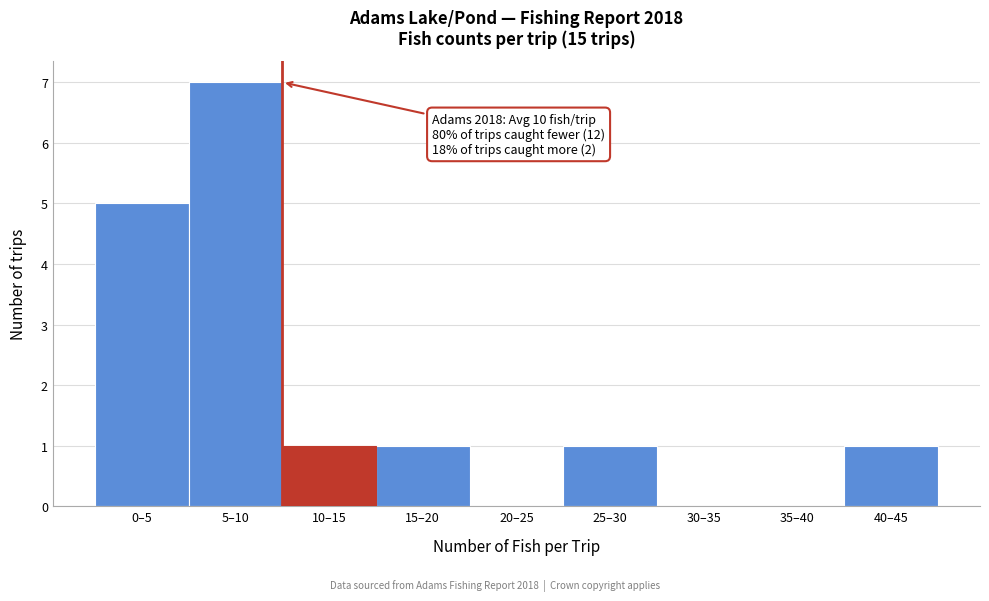

Reading left to right, list all the values displayed in this chart.

0–5=5	5–10=7	10–15=1	15–20=1	20–25=0	25–30=1	30–35=0	35–40=0	40–45=1